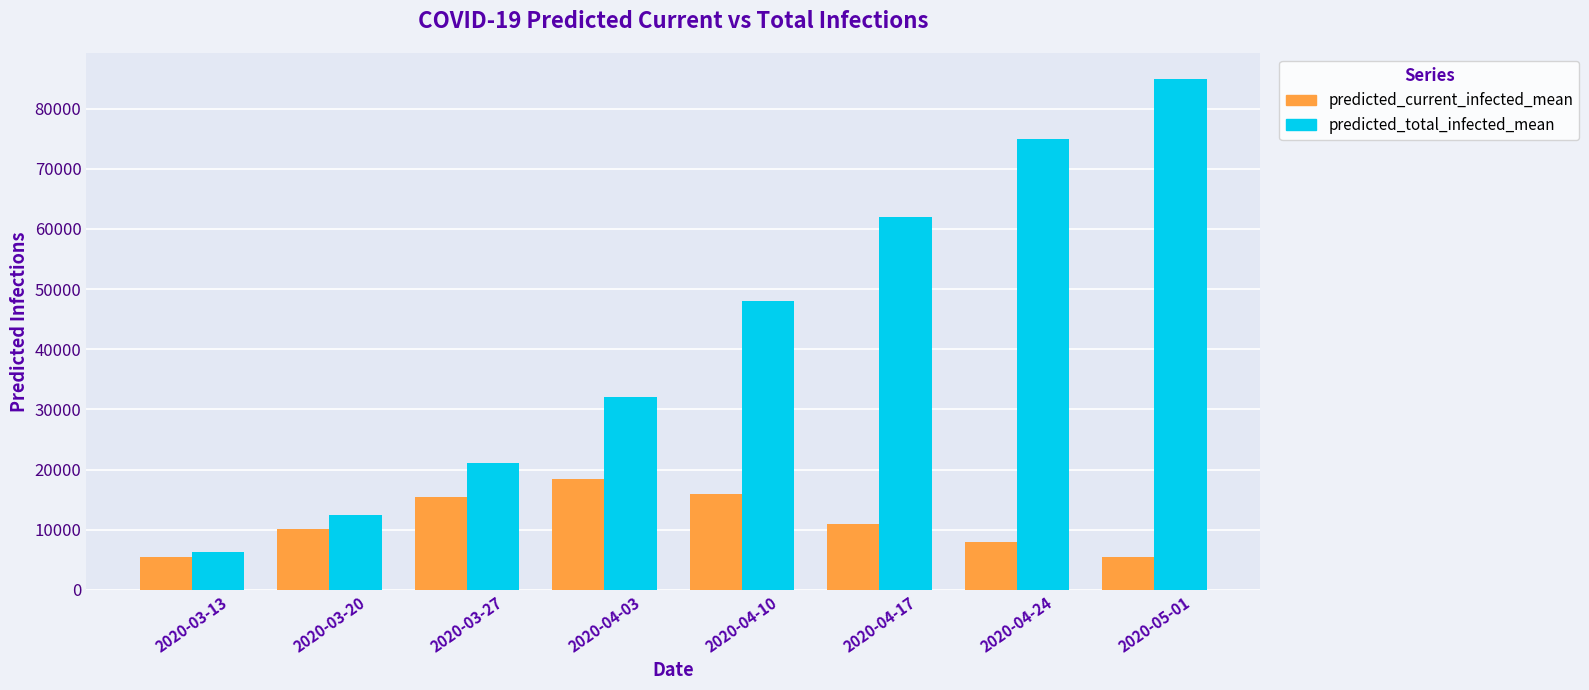

Which label corresponds to the largest value in the chart?

2020-05-01